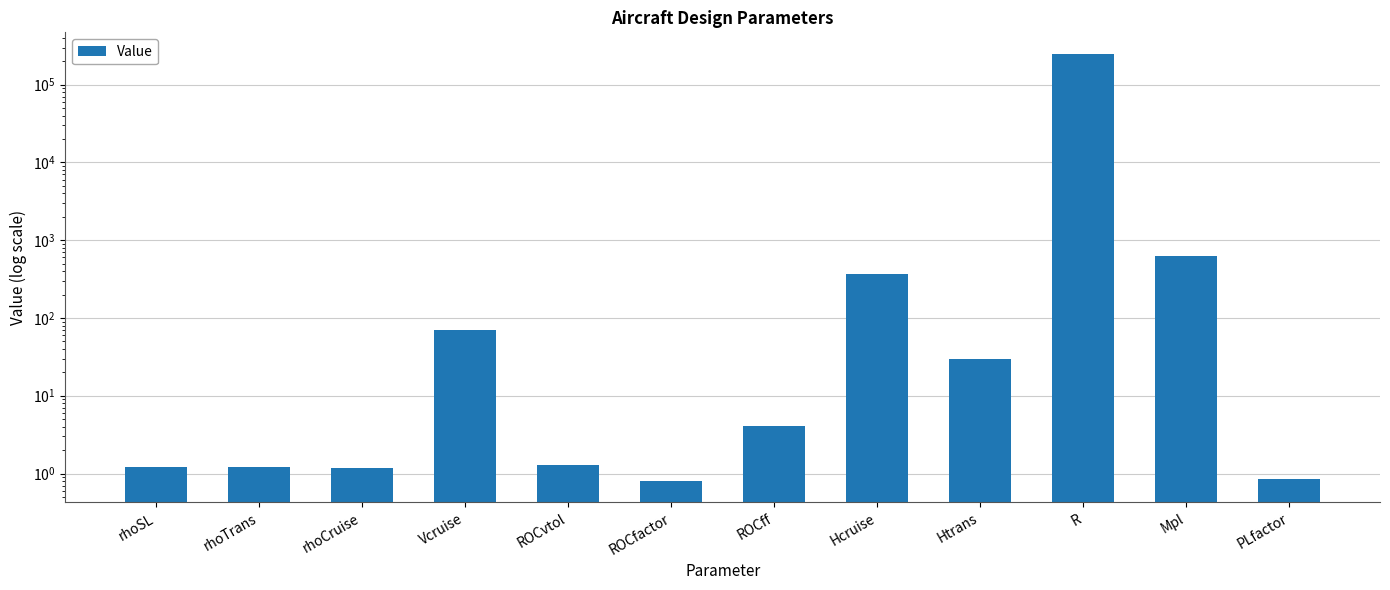

What is the difference between the maximum and second lowest values?

249999.1